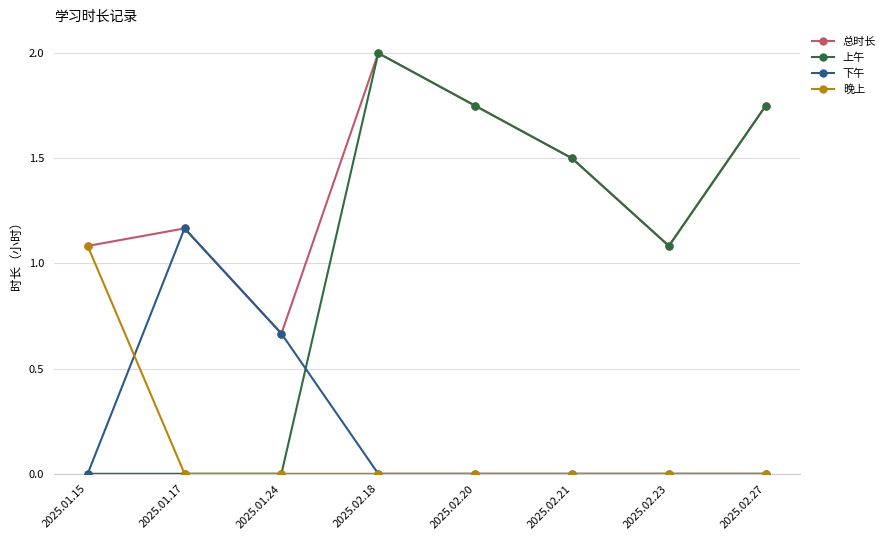

At which category does 下午 reach its first local peak?

2025.01.17